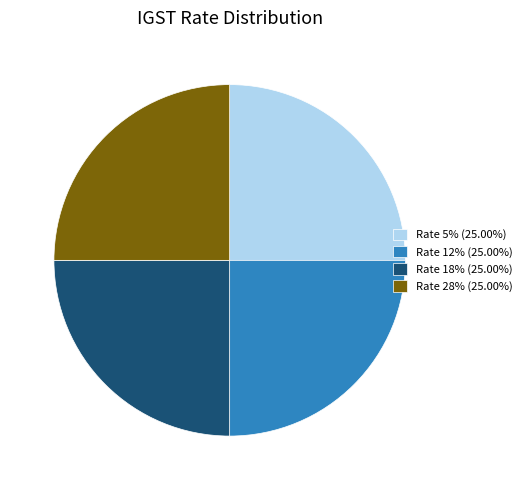

Is there any slice that represents more than half of the pie?

No